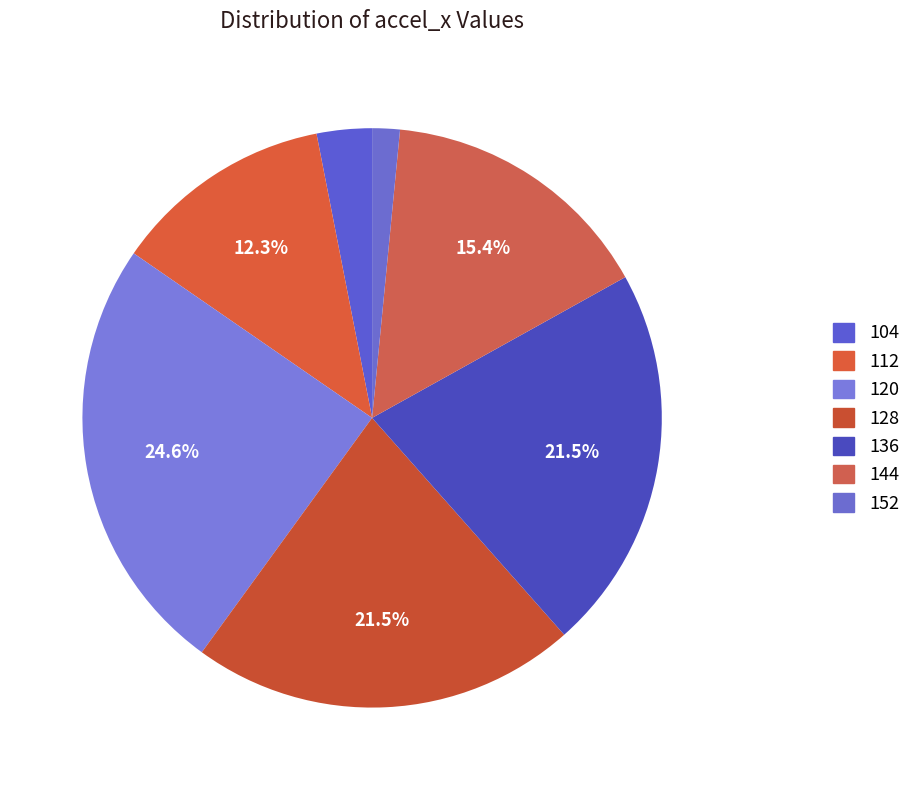

Rank the categories by value from highest to lowest.

120, 128, 136, 144, 112, 104, 152